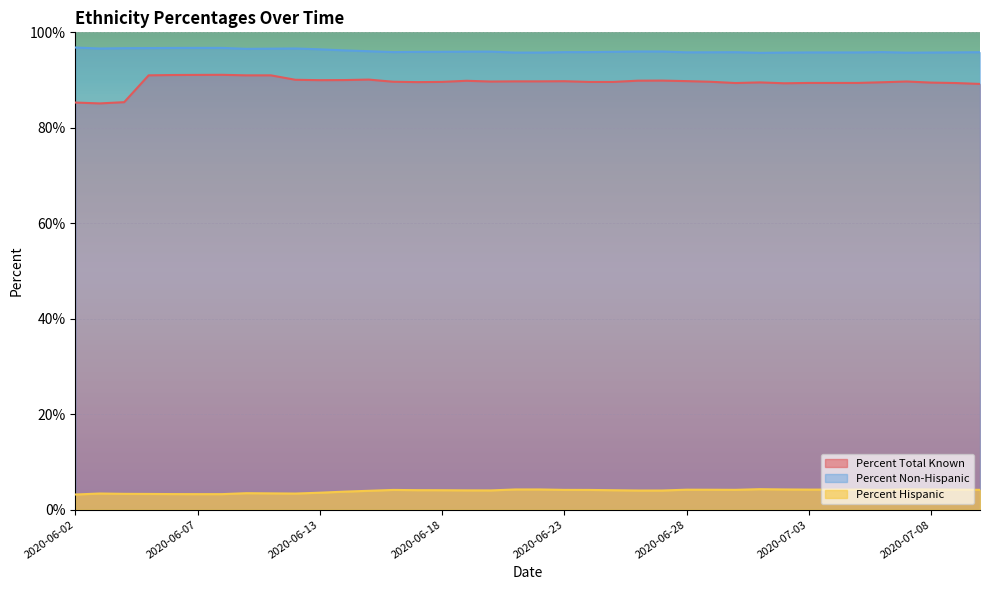

Does the chart display data point markers on the line(s)?

No